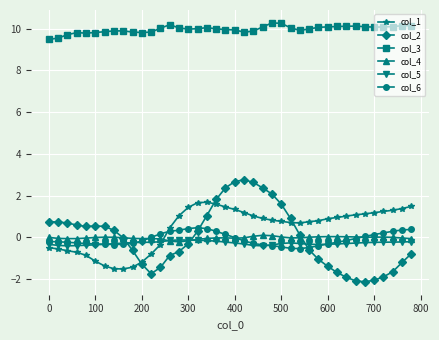

Which series has the largest range (max minus min)?

col_2